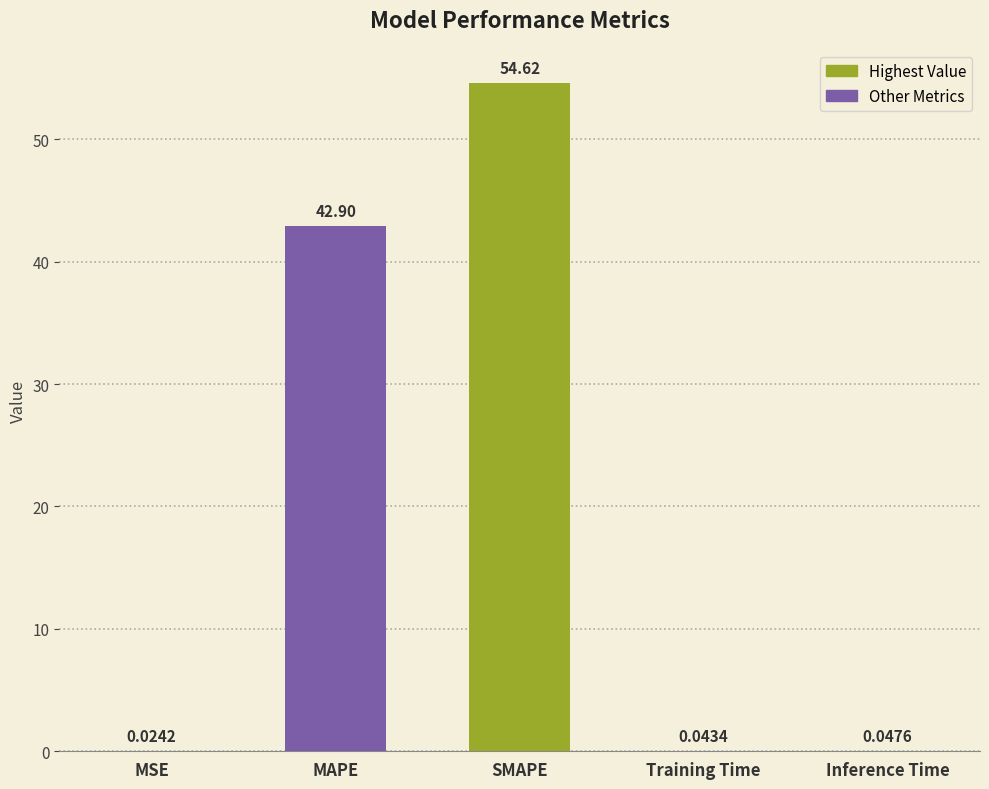

What is the sum of the values at Training Time and SMAPE?

54.7